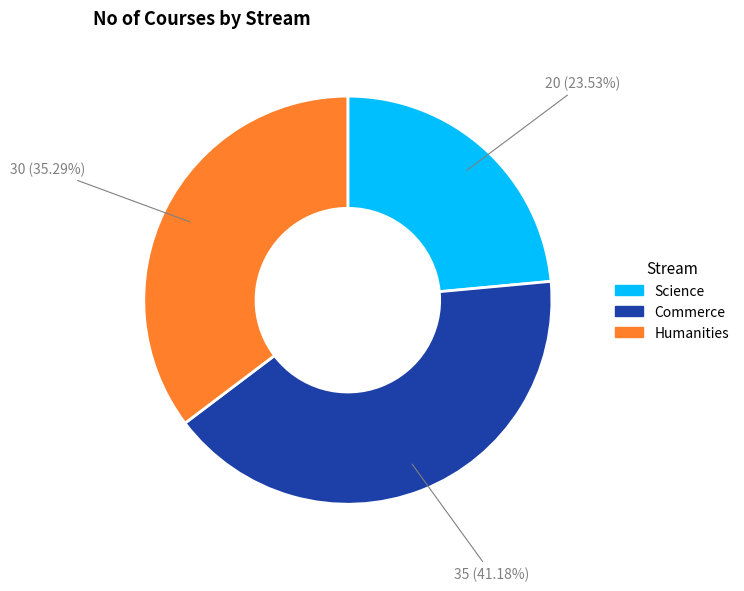

Between Science and Humanities, which is larger?

Humanities